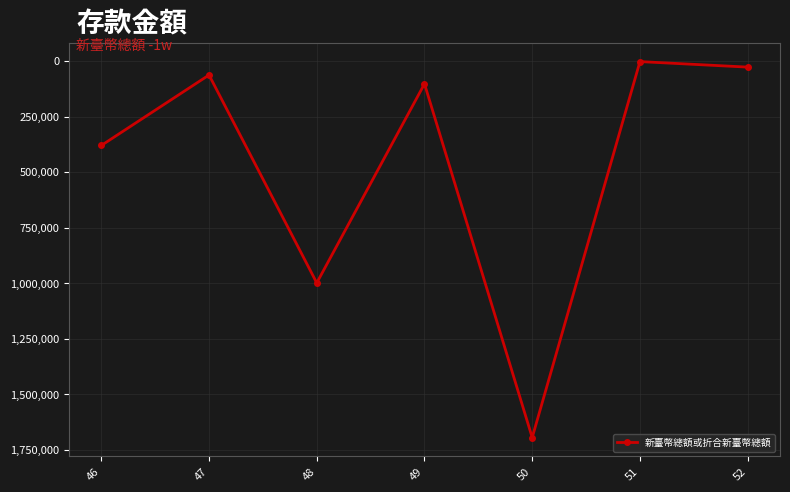

What is the difference between the maximum and minimum values?

1691411